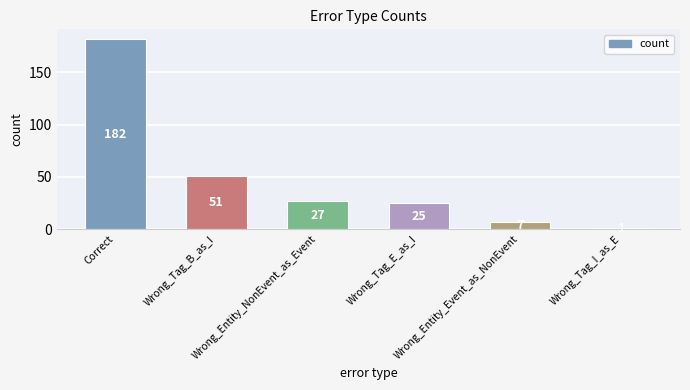

Reading left to right, what are all the values shown in this chart?

182	51	27	25	7	1